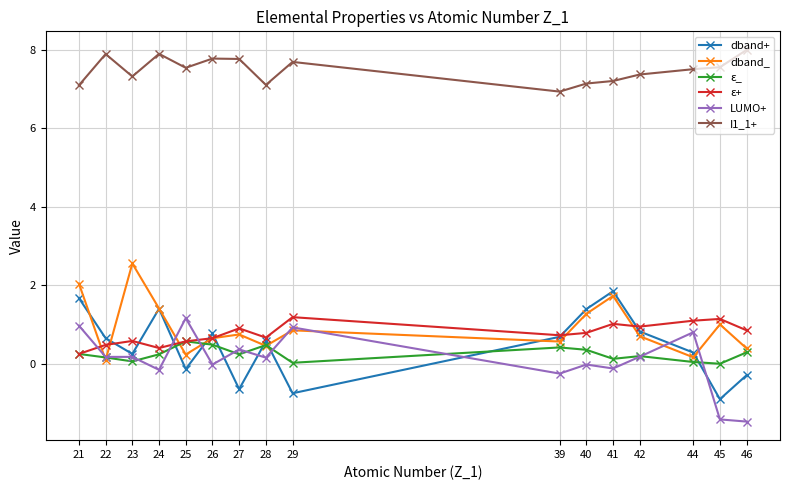

True or false: dband_ has a value of 0.2 at 44.

True